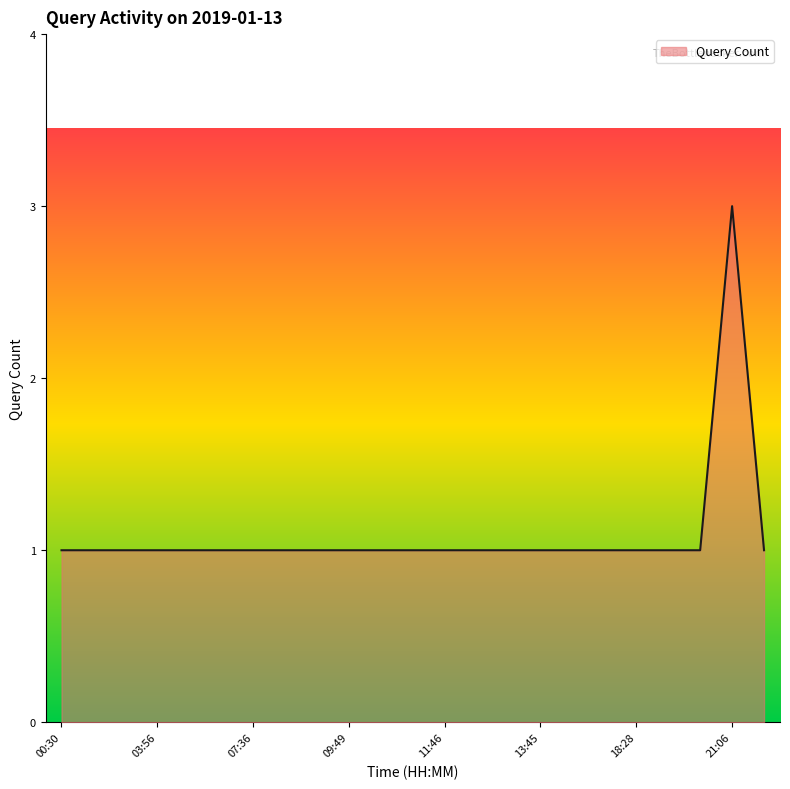

What is the greatest value displayed?

3